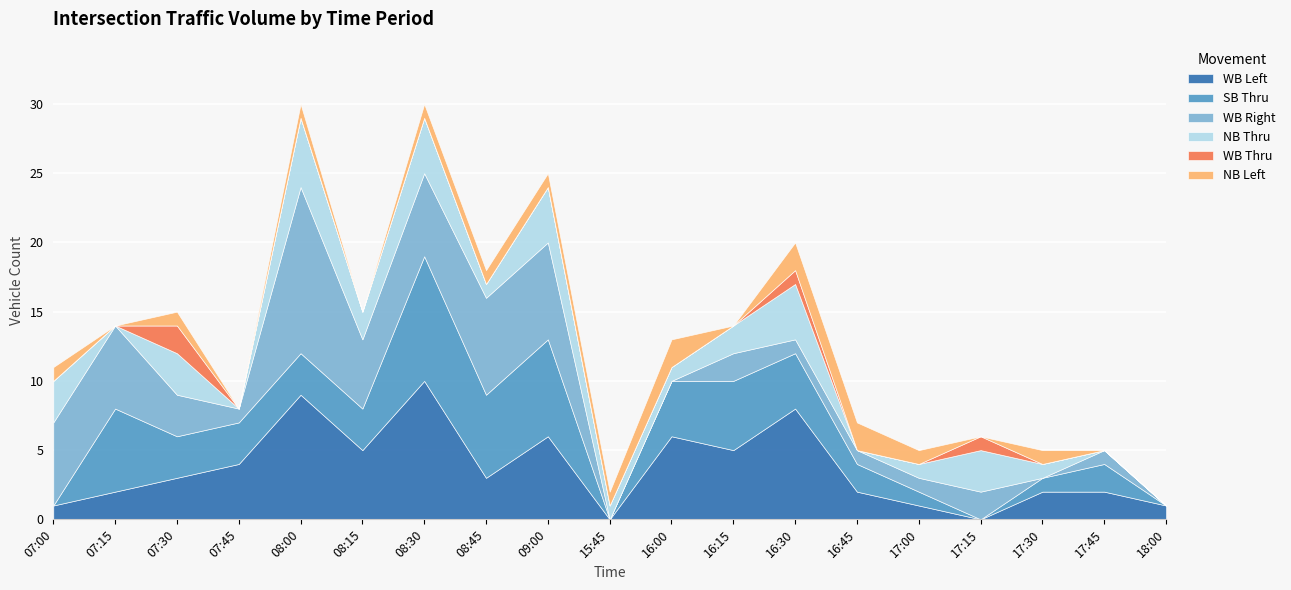

What are all the series names shown in the legend?

WB Left, SB Thru, WB Right, NB Thru, WB Thru, NB Left